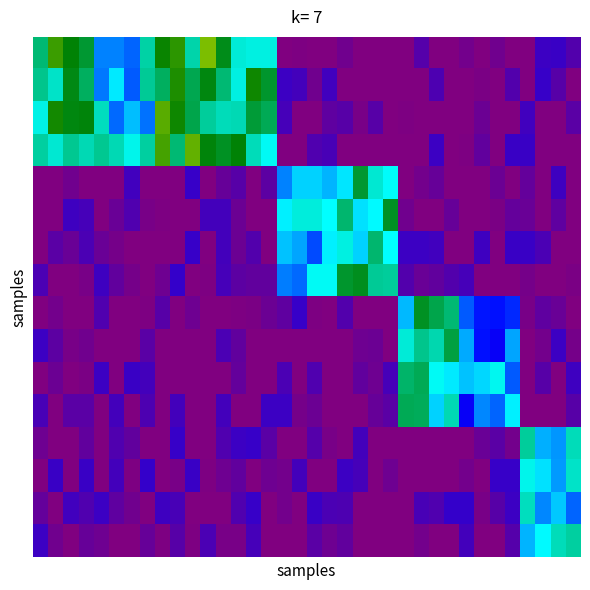

Which category has the lowest value across all series?

16